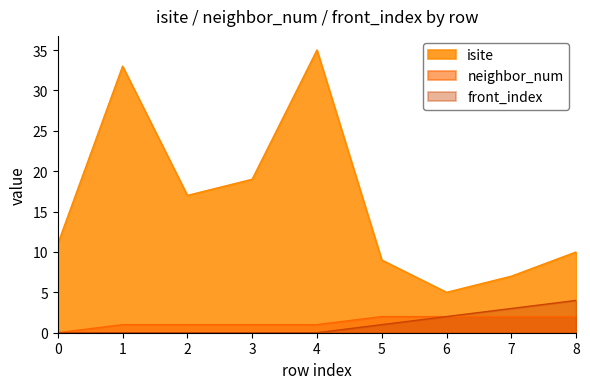

The value of neighbor_num at 6 is 2. True or false?

True